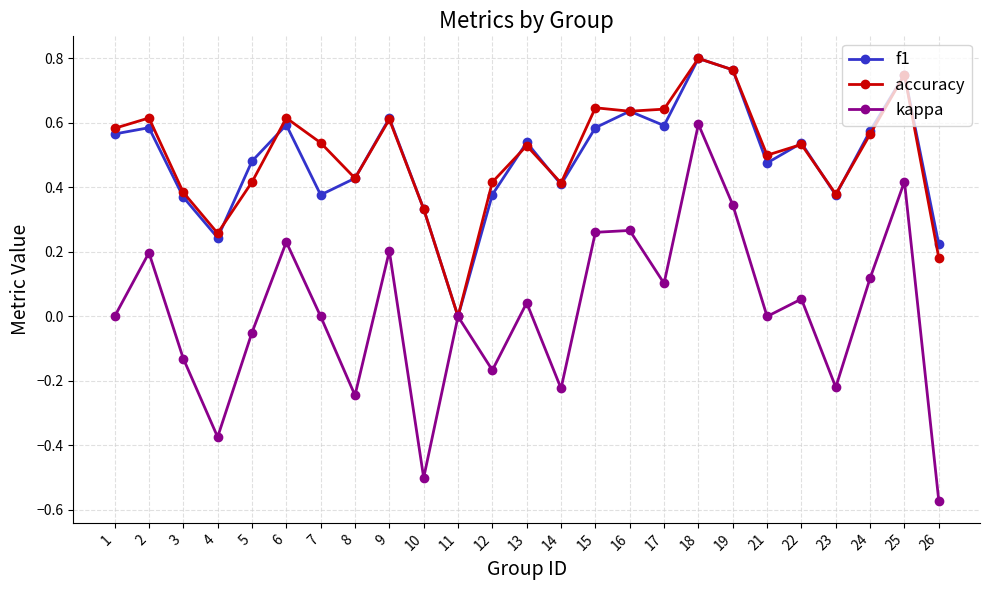

Which series has the largest range (max minus min)?

kappa